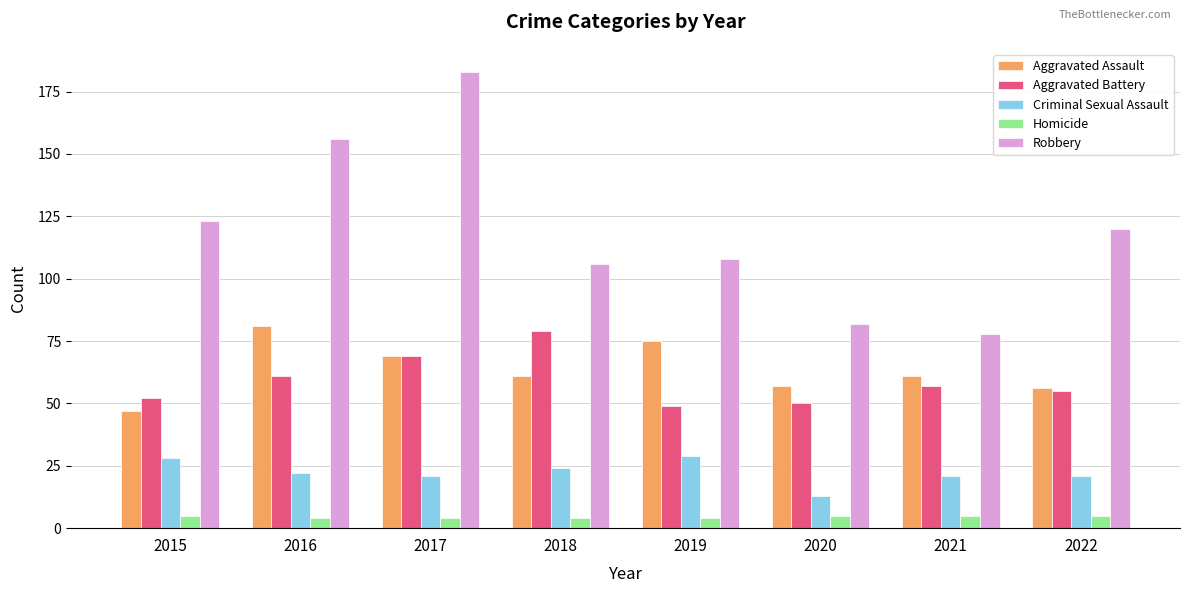

What is the maximum value for Aggravated Assault?

81